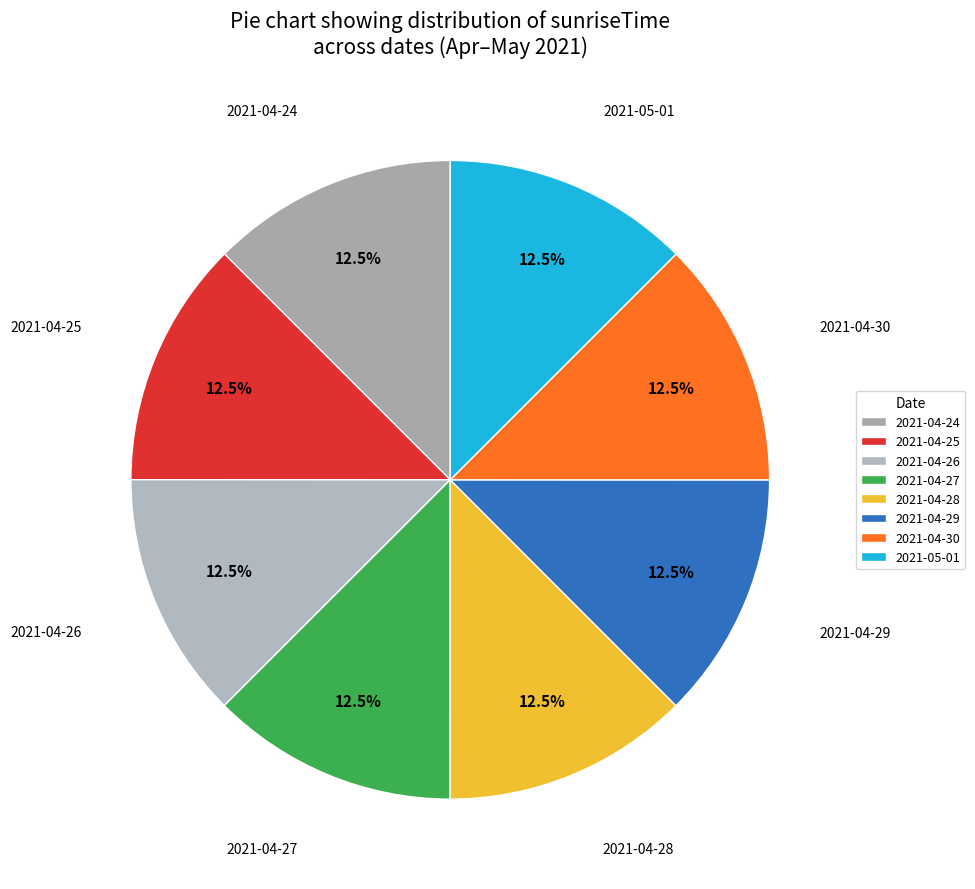

What is the ratio of the value at 2021-04-30 to the value at 2021-04-27?

1.0